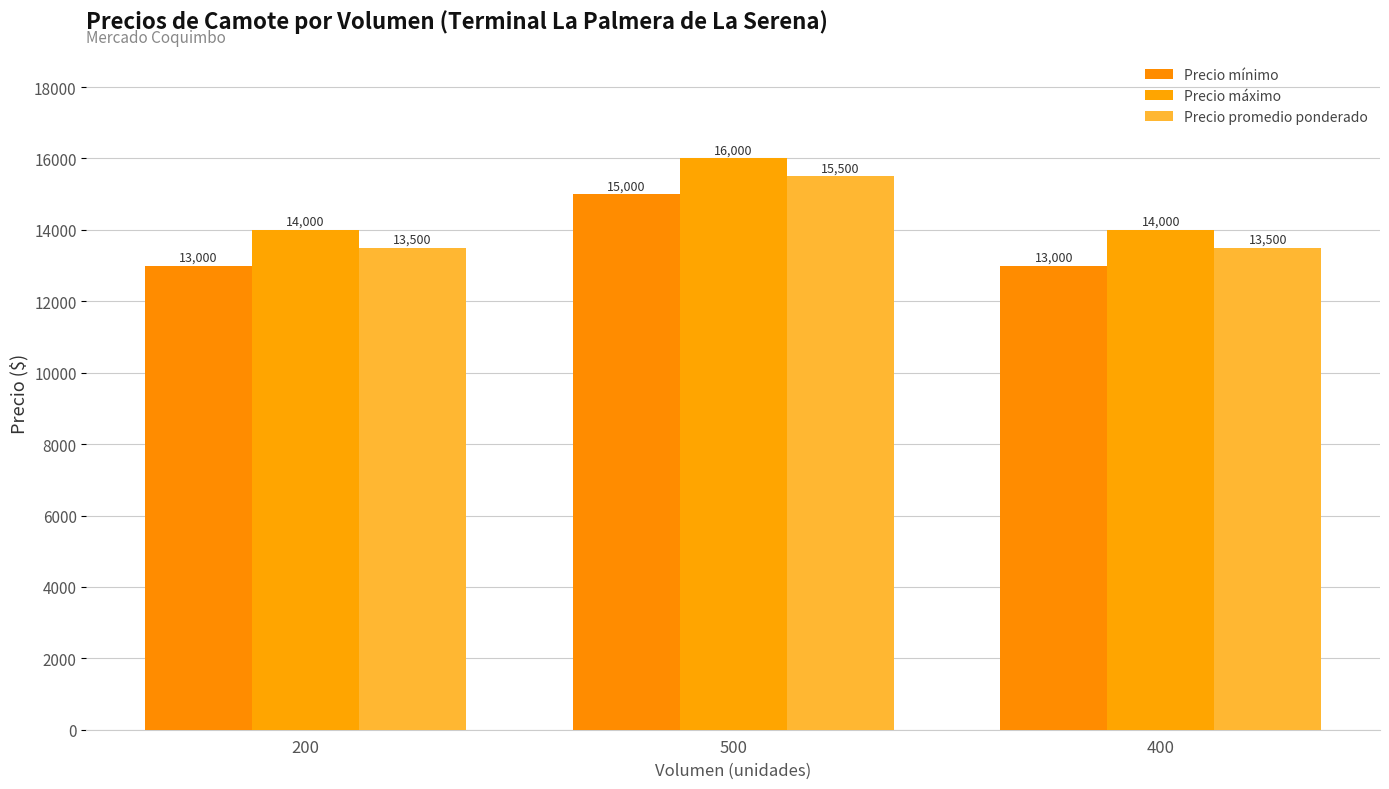

How many bars are there in total?

9